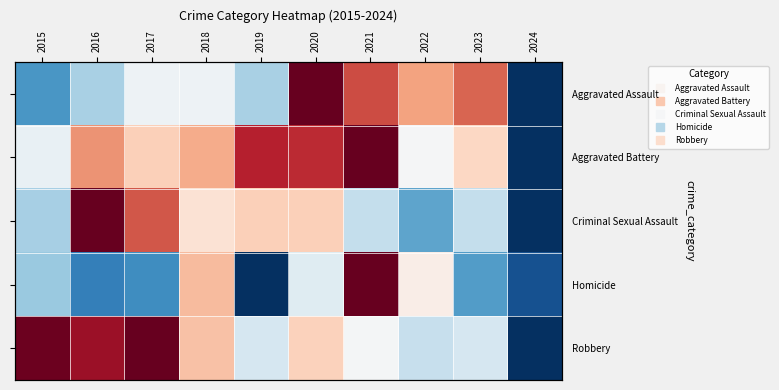

What is the difference between the maximum and minimum values in the Aggravated Battery series?

1.0